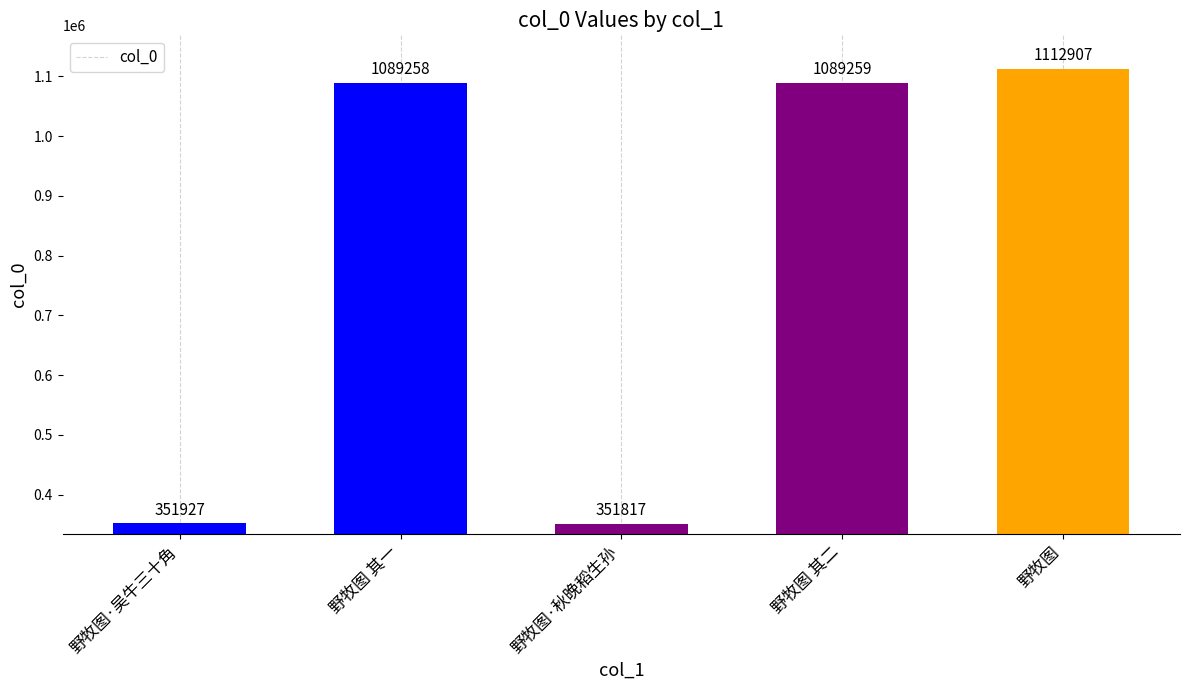

Reading left to right, extract all data points from this chart.

351927	1089258	351817	1089259	1112907